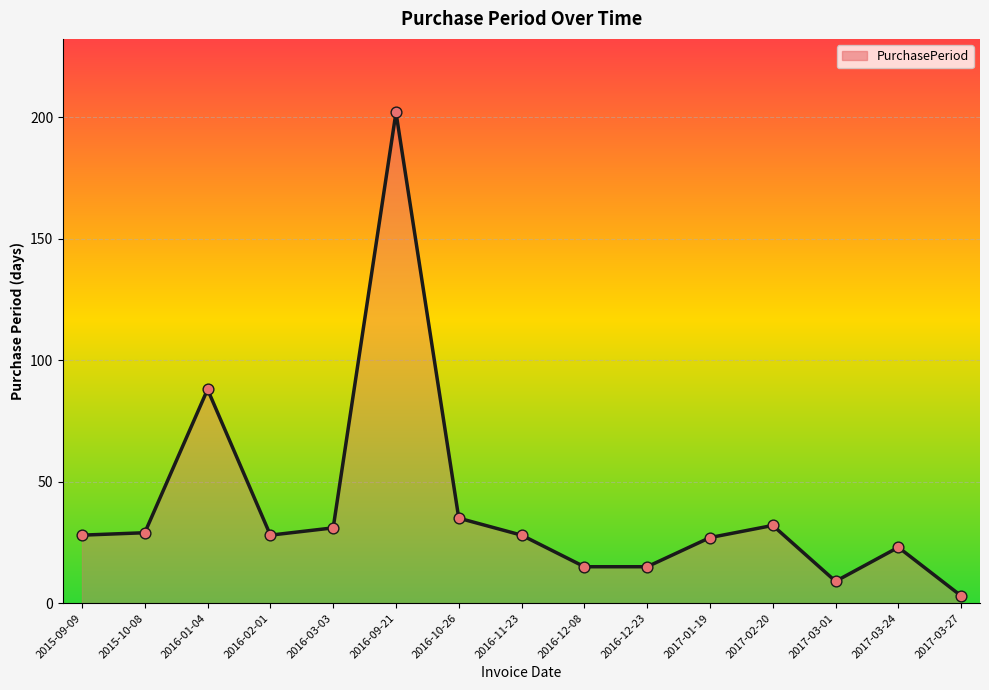

Between 2017-03-01 and 2017-02-20, which is larger?

2017-02-20